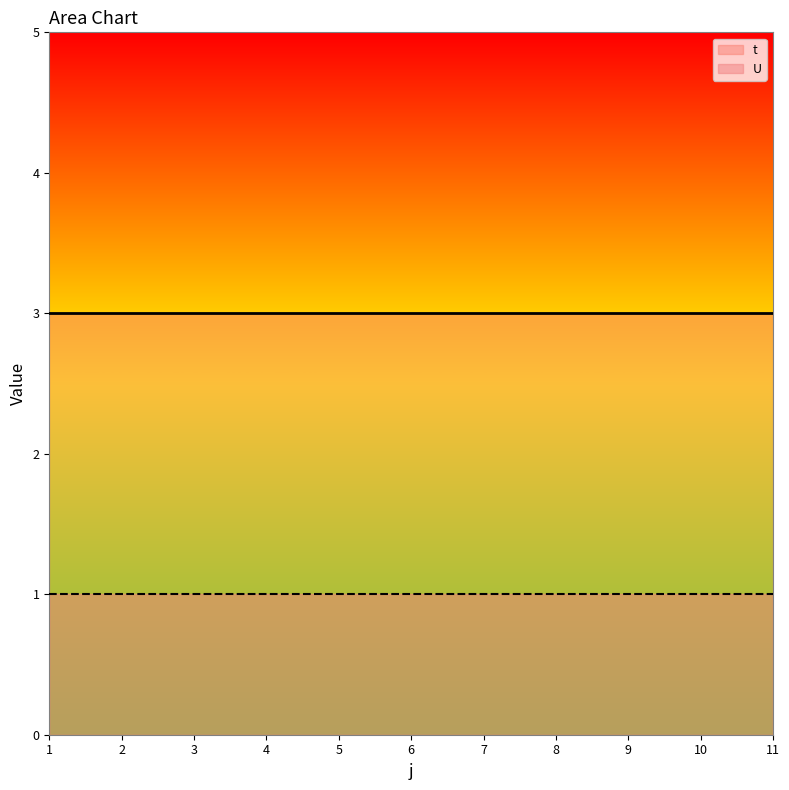

Does the chart have visible grid lines?

No